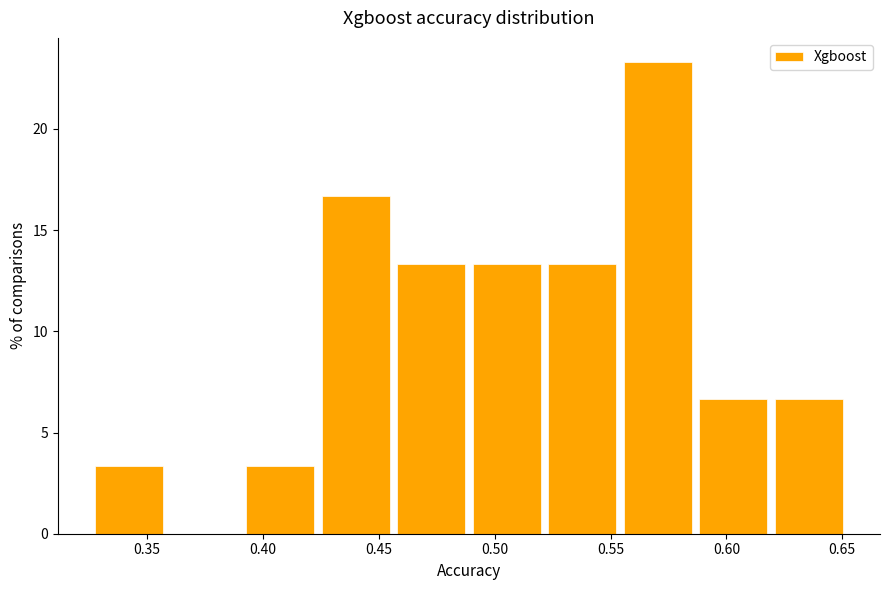

Which range on the x-axis has the tallest bar?

0.555 to 0.585